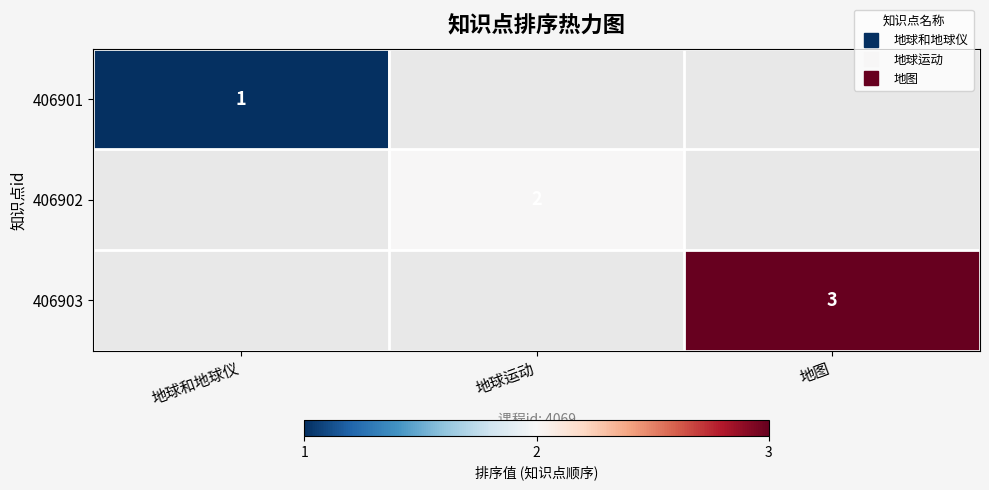

Is the value of 406903 at 地球运动 greater than the value of 406901 at 地球和地球仪?

No